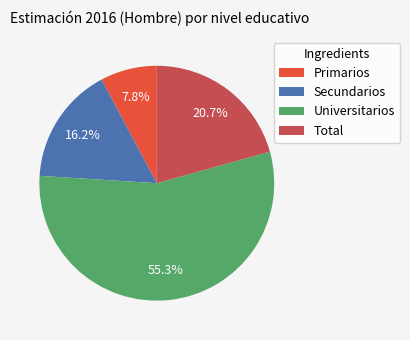

To the nearest percent, what percentage of the pie is Total?

21%